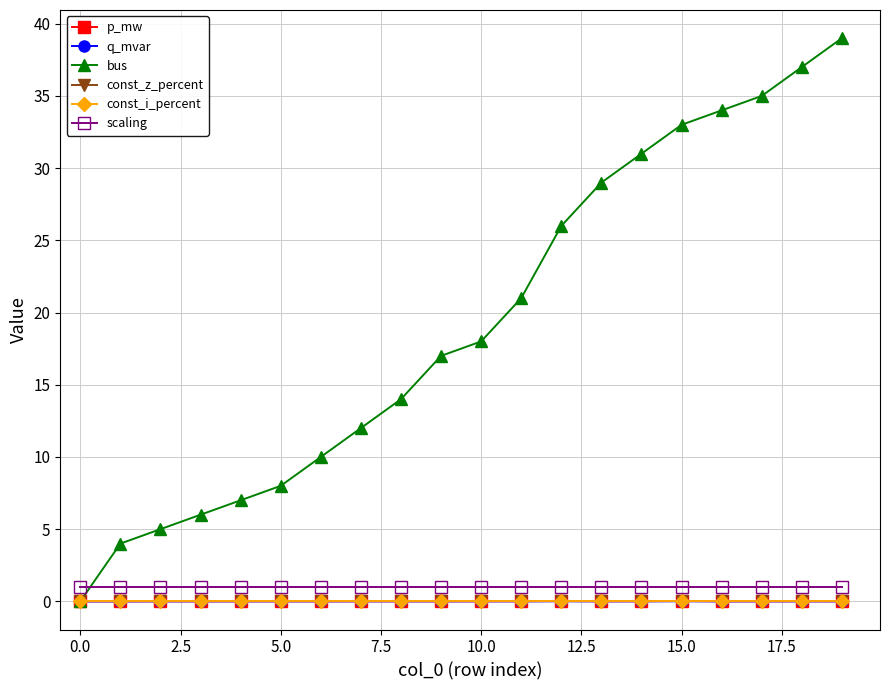

Does the chart have visible grid lines?

Yes